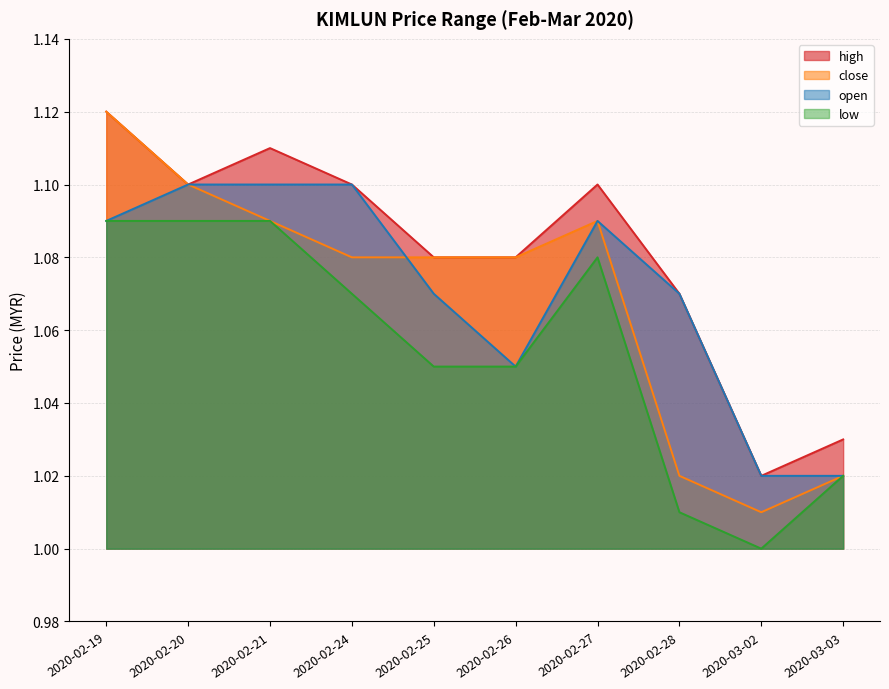

At 2020-02-26, list the series in order from largest to smallest.

high, close, open, low